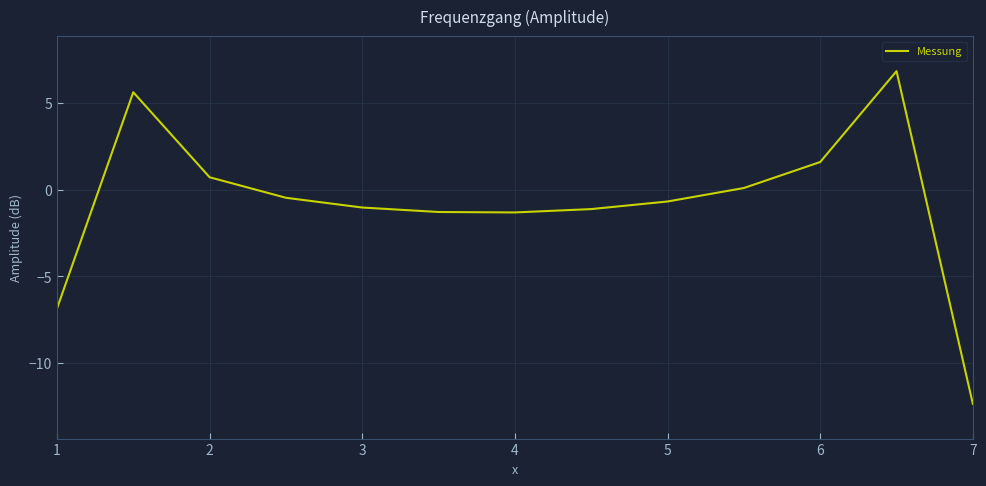

How many values exceed 0?

5